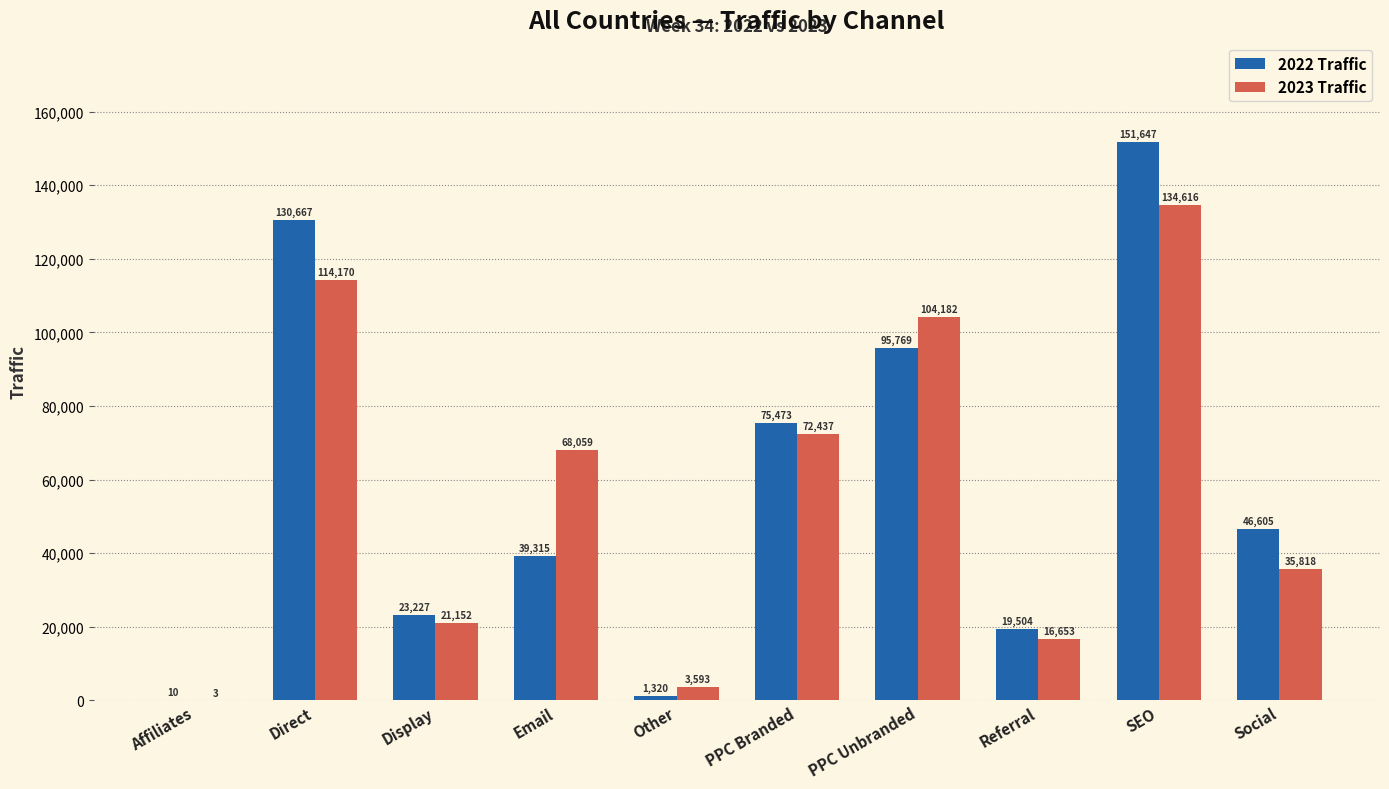

Reading left to right, transcribe all the data shown in this chart.

2022 Traffic: 10	130667	23227	39315	1320	75473	95769	19504	151647	46605
2023 Traffic: 3	114170	21152	68059	3593	72437	104182	16653	134616	35818